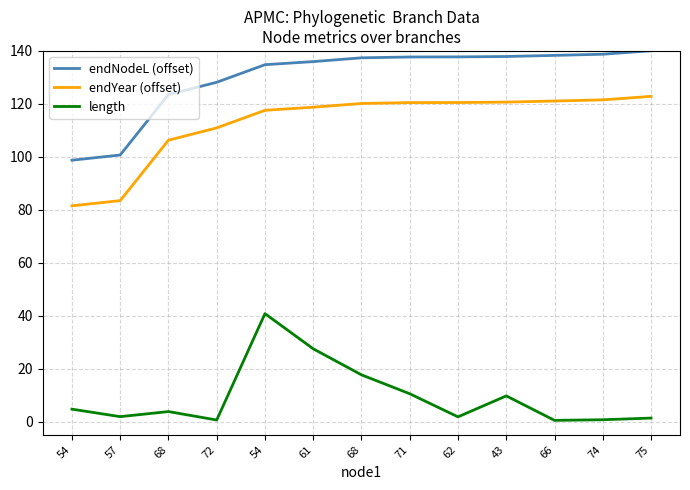

The value of length at 57 is 0.5. True or false?

False